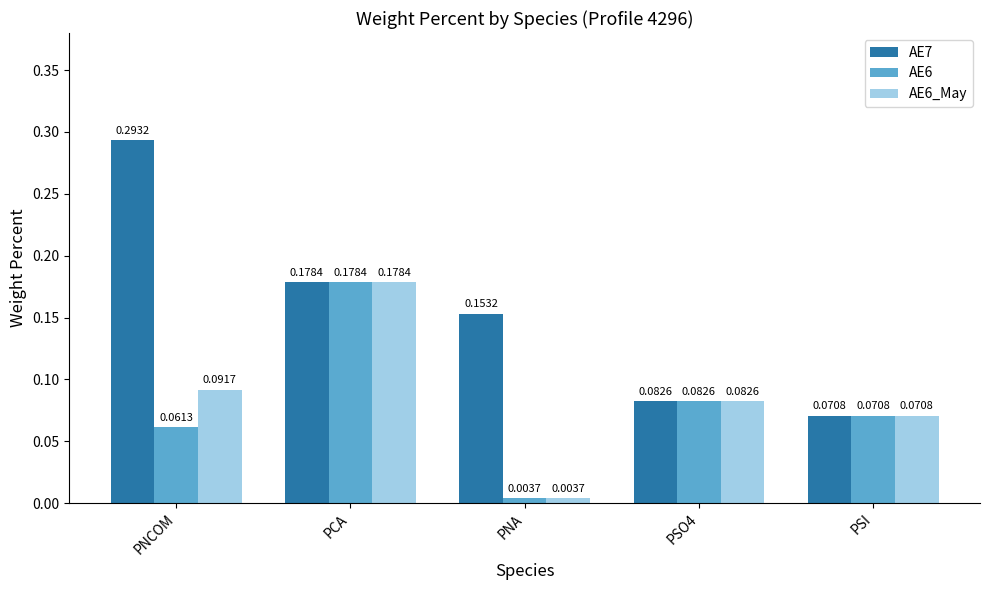

Where is AE6_May nearest to the value 0?

PNA